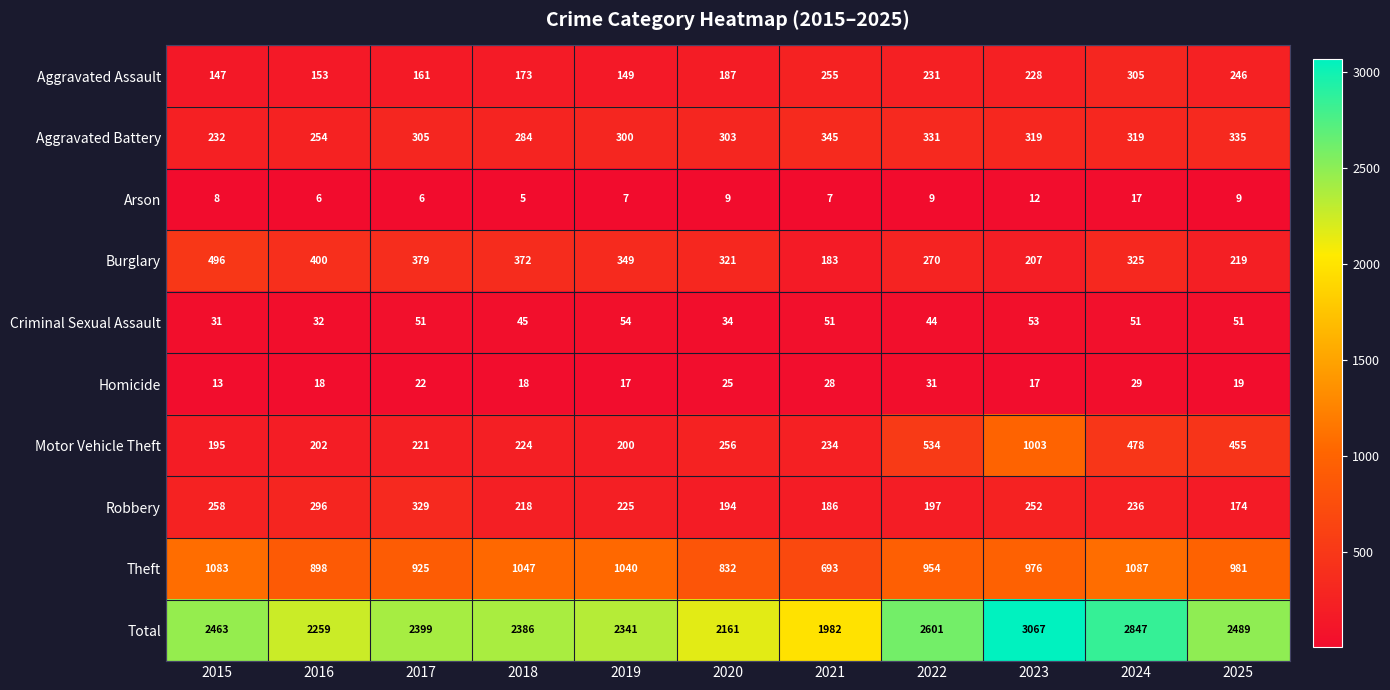

At 2023, list the series in order from largest to smallest.

Total, Motor Vehicle Theft, Theft, Aggravated Battery, Robbery, Aggravated Assault, Burglary, Criminal Sexual Assault, Homicide, Arson